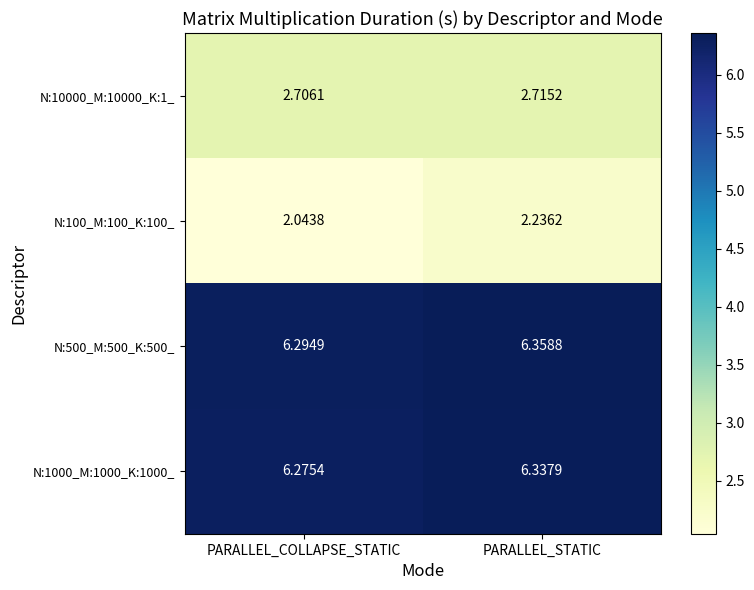

How many data points does each series have?

2